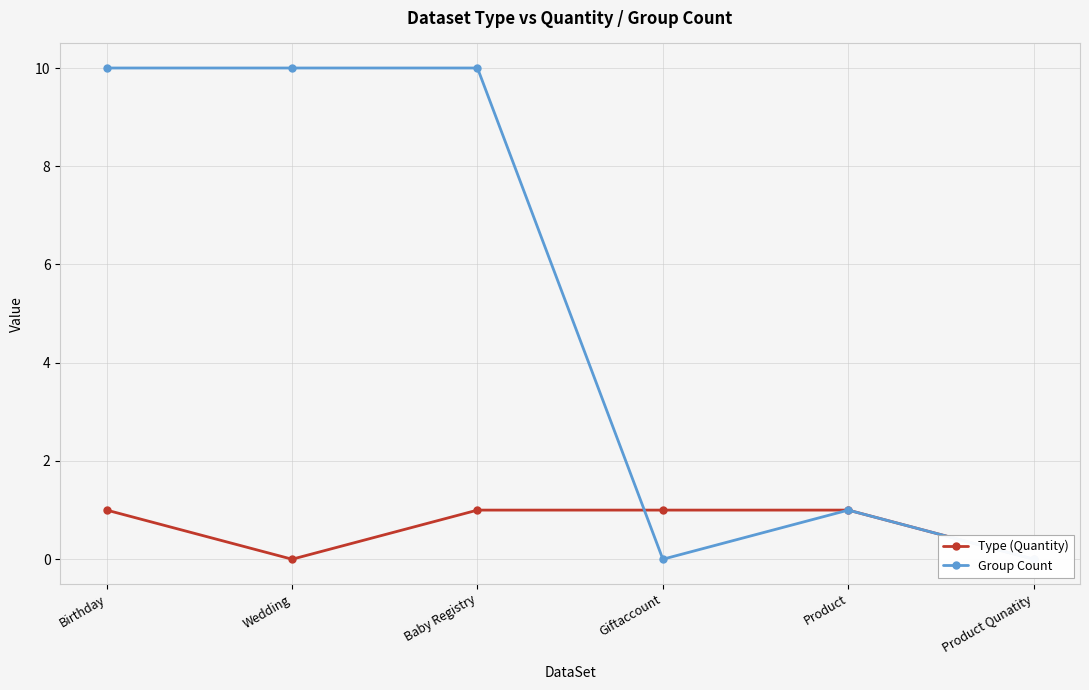

The value of Group Count at Product is 1. True or false?

False